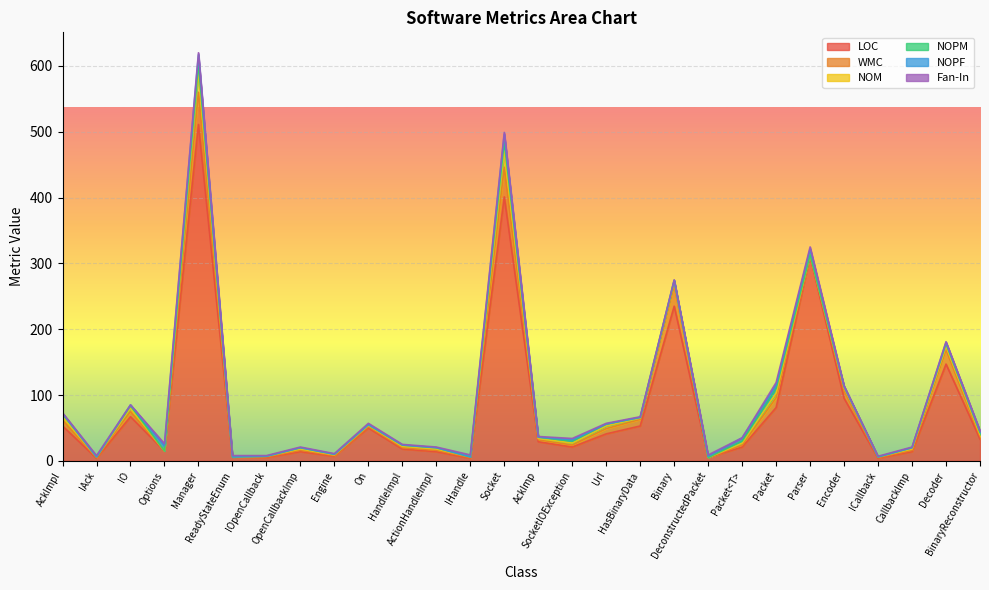

What is the total value across all series at On?

57